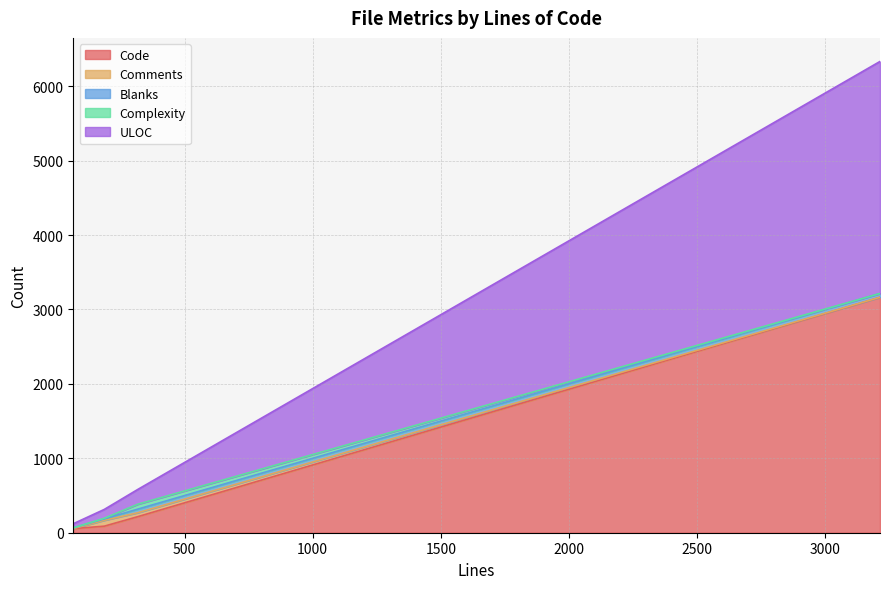

What is the greatest value displayed?

3164